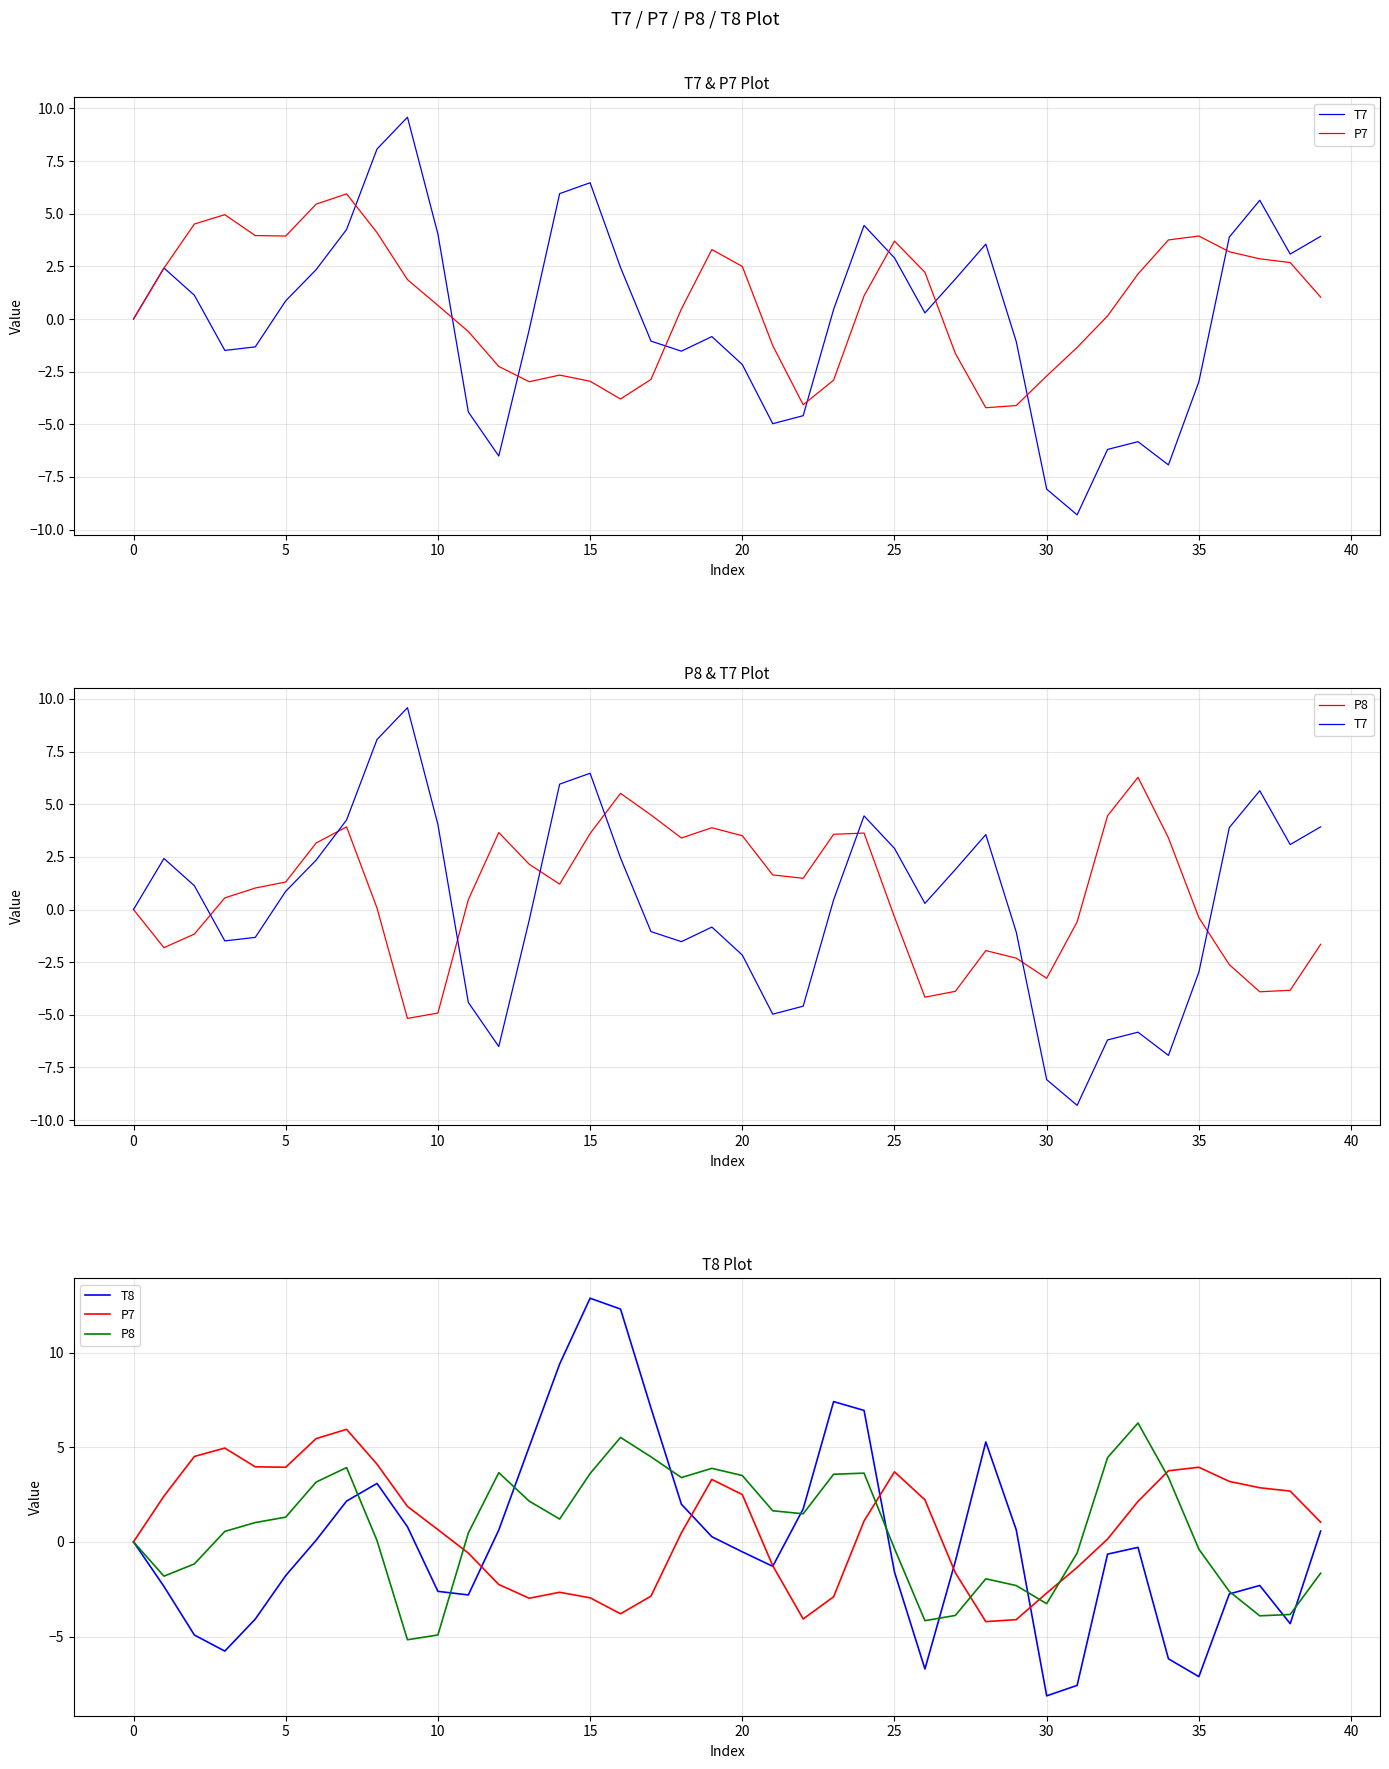

What are all the series names shown in the legend?

T7, P7, P8, T8